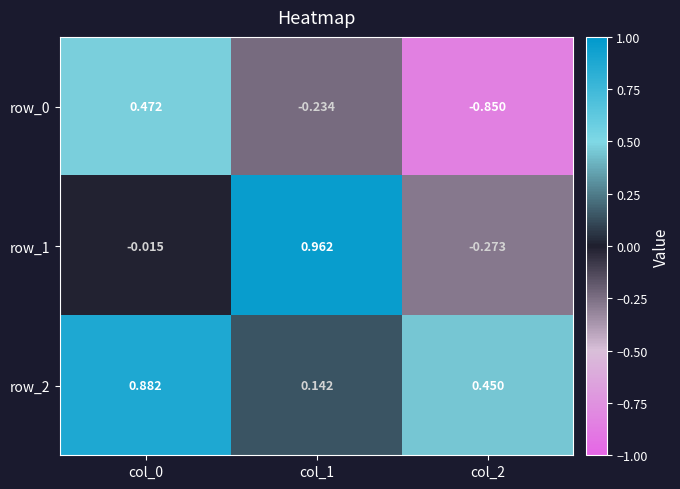

True or false: row_2 has a value of 0.2 at col_1.

False